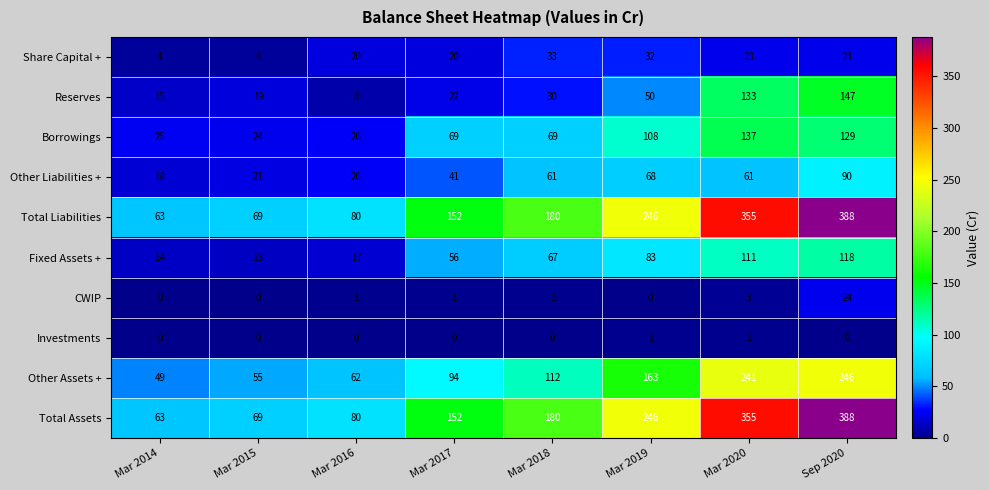

What is the total value across all series at Mar 2019?

997